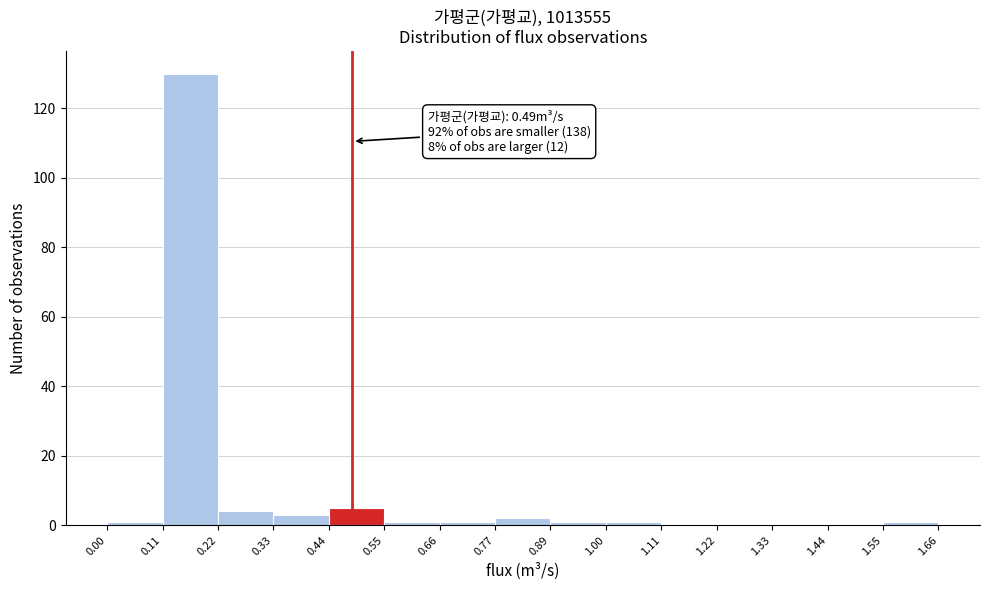

Which range on the x-axis has the tallest bar?

0.11 to 0.22